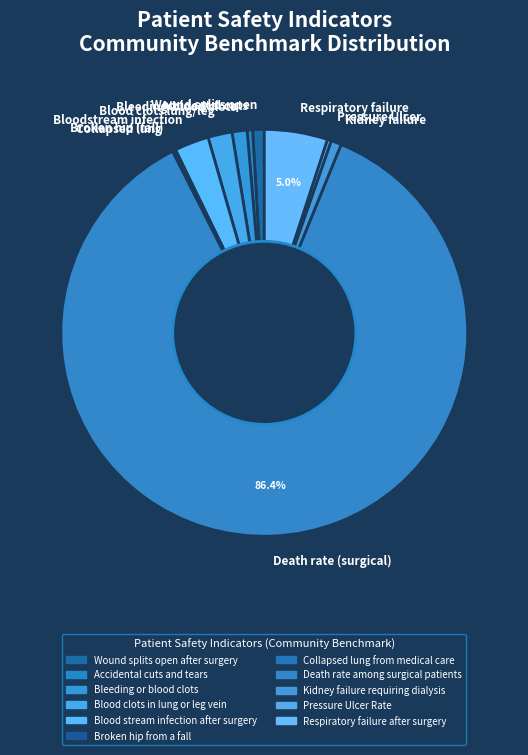

Is there any slice that represents more than half of the pie?

Yes